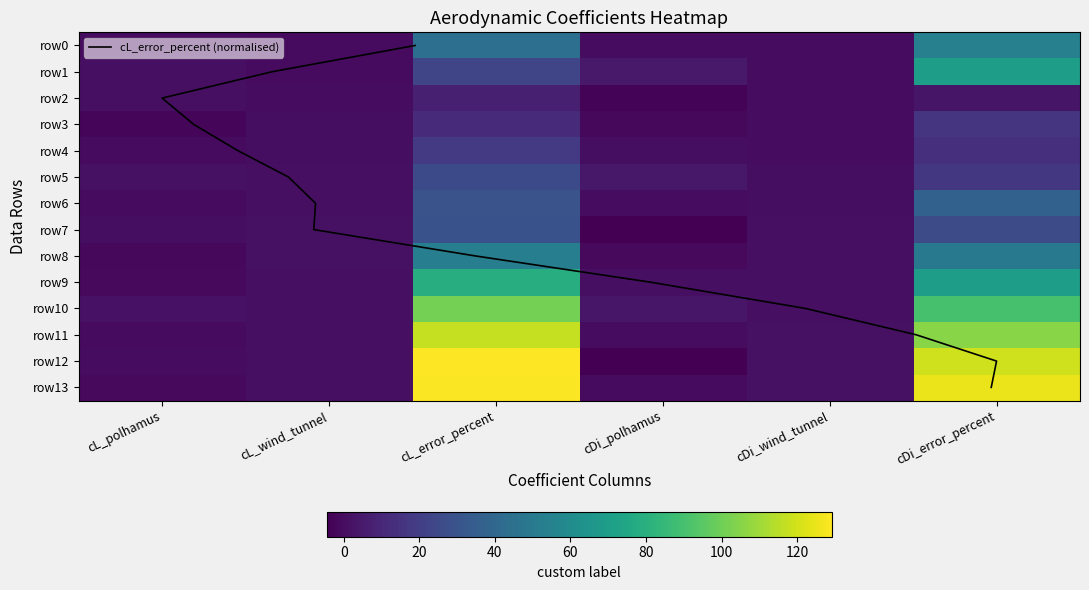

Reading left to right, extract all data points from this chart.

cL_polhamus: 0=-0.2	1=1.3	2=1.0	3=-2.0	4=-0.5	5=1.9	6=-0.2	7=0.6	8=-1.6	9=-0.9	10=2.2	11=-0.3	12=0.1	13=-1.0
cL_wind_tunnel: 0=-0.5	1=-0.2	2=0.2	3=0.5	4=0.7	5=0.9	6=1.2	7=1.4	8=1.4	9=1.3	10=1.2	11=1.1	12=1.0	13=0.9
cL_error_percent: 0=44.2	1=23.3	2=7.2	3=11.8	4=18.3	5=25.7	6=29.7	7=29.4	8=52.9	9=78.6	10=101.2	11=117.4	12=129.1	13=128.3
cDi_polhamus: 0=0.1	1=4.5	2=-3.3	3=-1.3	4=0.5	5=4.2	6=0.0	7=-3.9	8=-0.7	9=1.0	10=3.6	11=0.1	12=-4.4	13=-0.3
cDi_wind_tunnel: 0=0.1	1=0.1	2=0.0	3=0.1	4=0.2	5=0.4	6=0.5	7=0.8	8=1.0	9=1.1	10=1.3	11=1.4	12=1.5	13=1.7
cDi_error_percent: 0=53.7	1=70.5	2=3.2	3=15.9	4=14.1	5=17.5	6=37.2	7=26.3	8=49.7	9=69.7	10=90.1	11=105.4	12=119.6	13=125.0